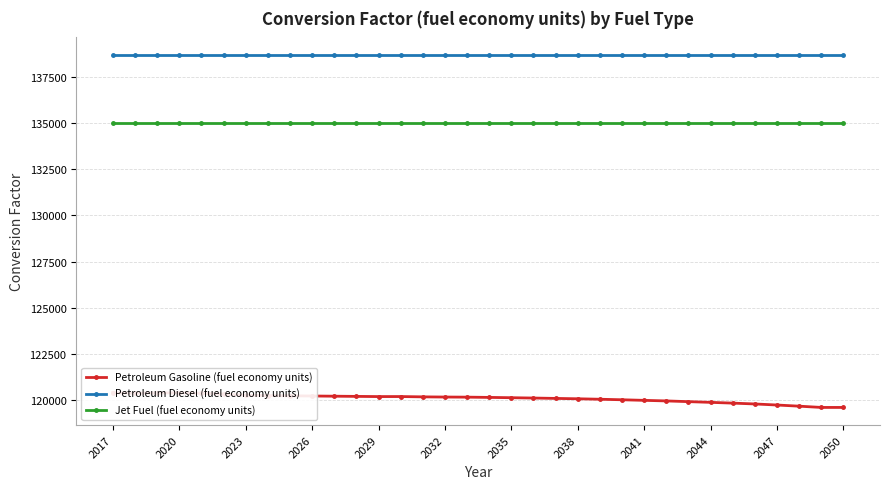

What is the sum of all Petroleum Diesel (fuel economy units) values?

4715476.2